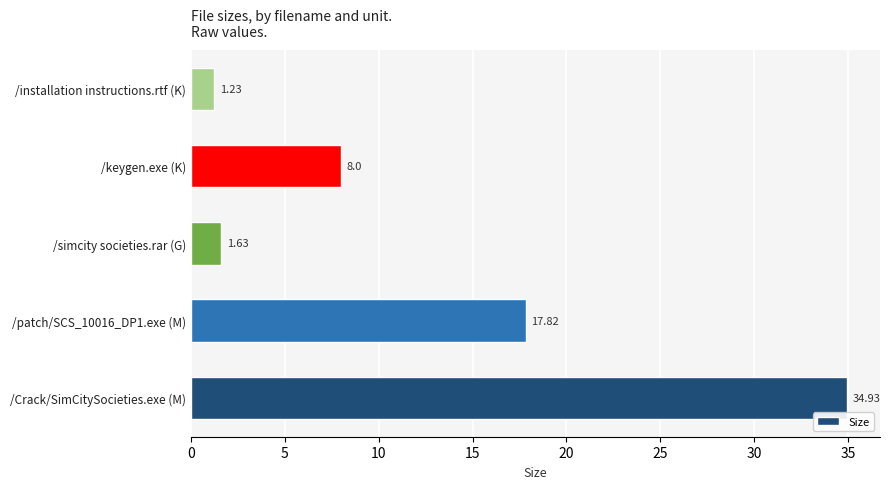

What is the ratio of the value at /keygen.exe (K) to the value at /patch/SCS_10016_DP1.exe (M)?

0.4